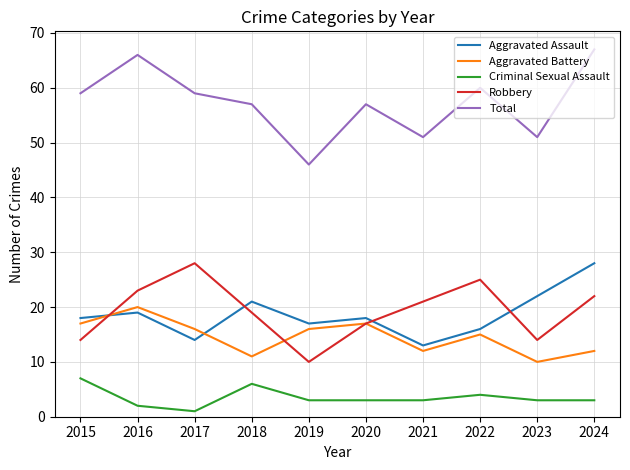

The Robbery series shows 28 at 2017. True or false?

True